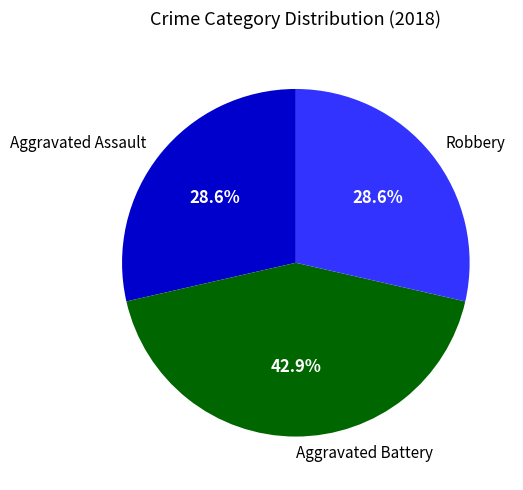

What is the largest slice in the pie chart?

Aggravated Battery